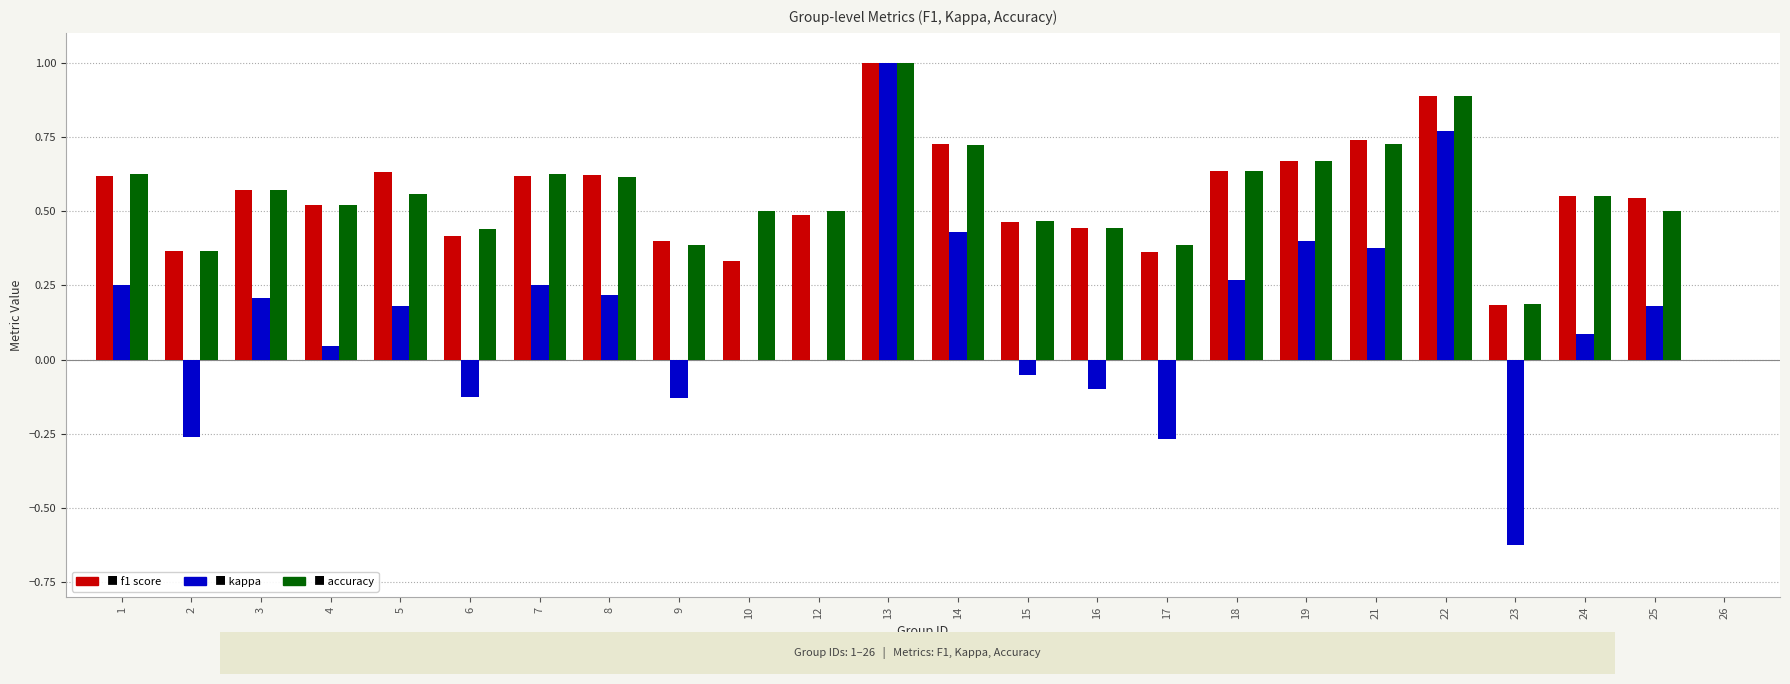

At which category is the sum across all series the highest?

13